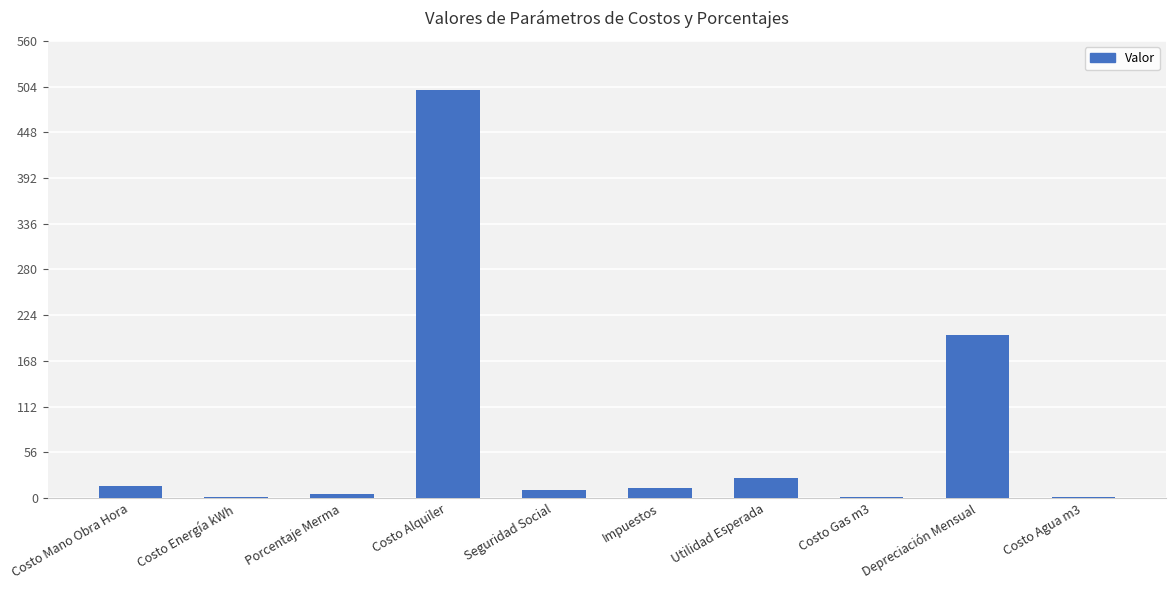

Are the bars horizontal?

No